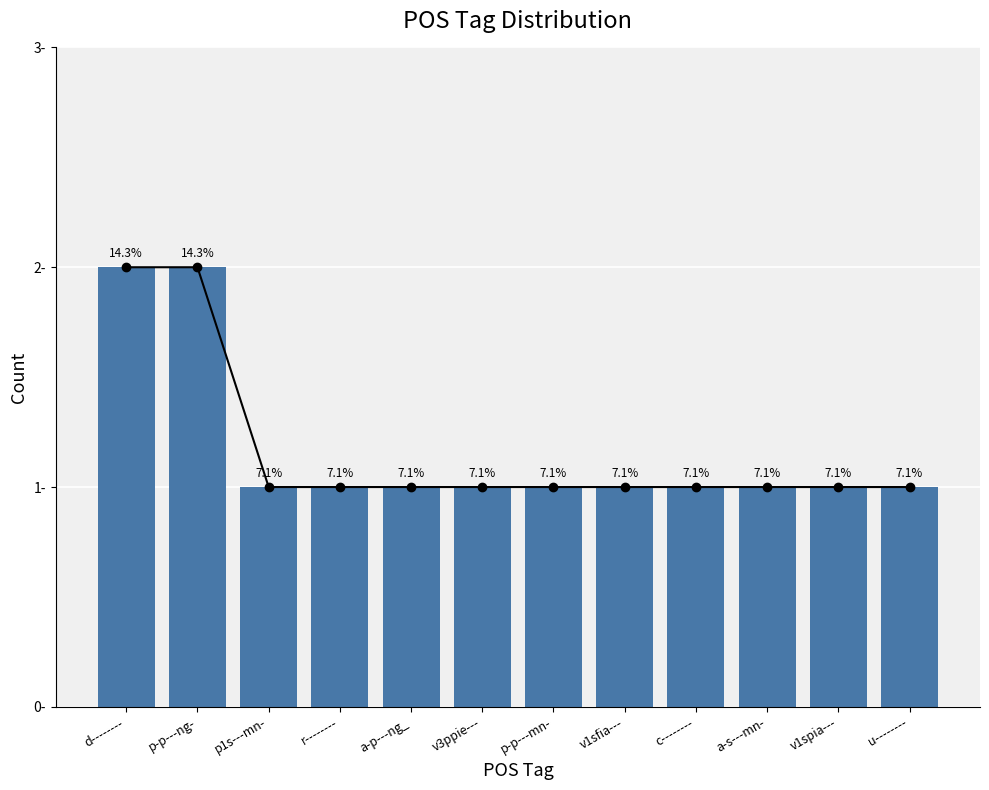

Between c-------- and v3ppie---, which is larger?

c--------